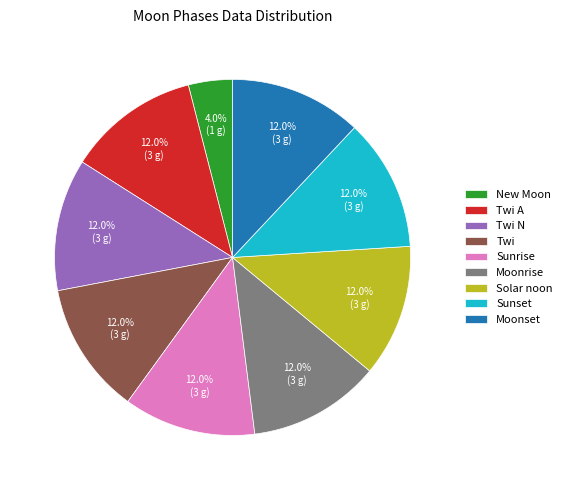

Between New Moon and Sunrise, which is larger?

Sunrise